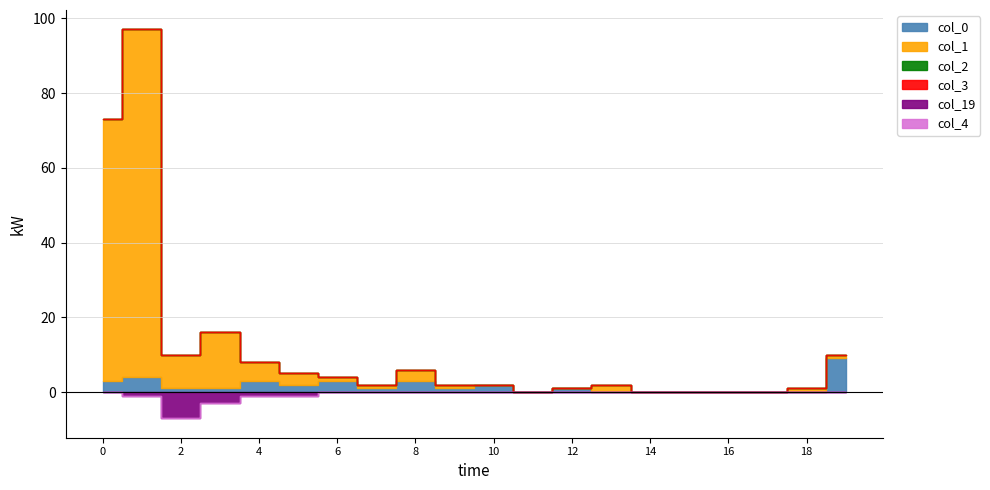

What is the difference between the col_1 values at 9 and 14?

1